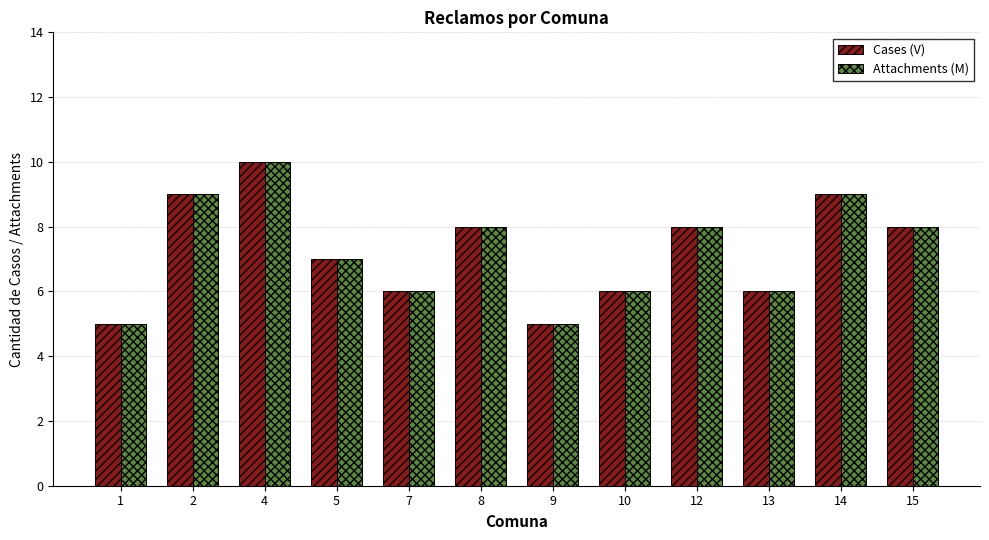

How many bars are there in each group?

2